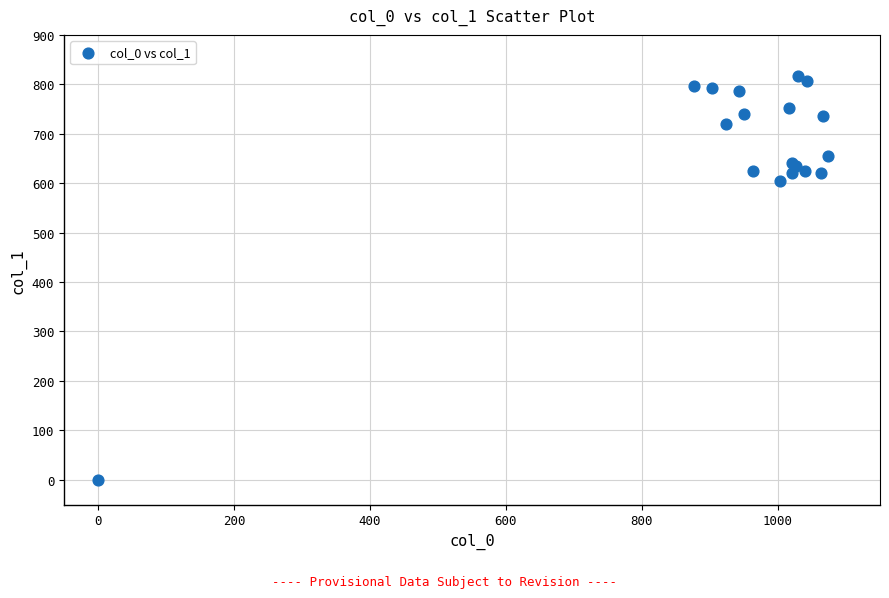

What Y value in the scatter plot is closest to 408?

604.1